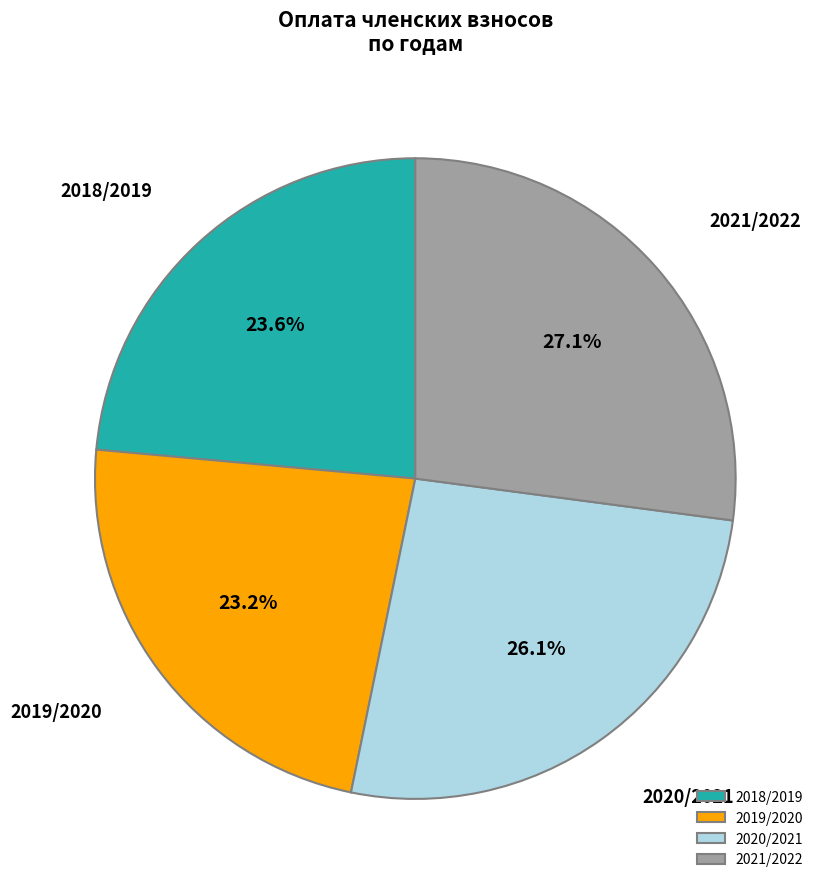

Is there a majority slice in this chart?

No